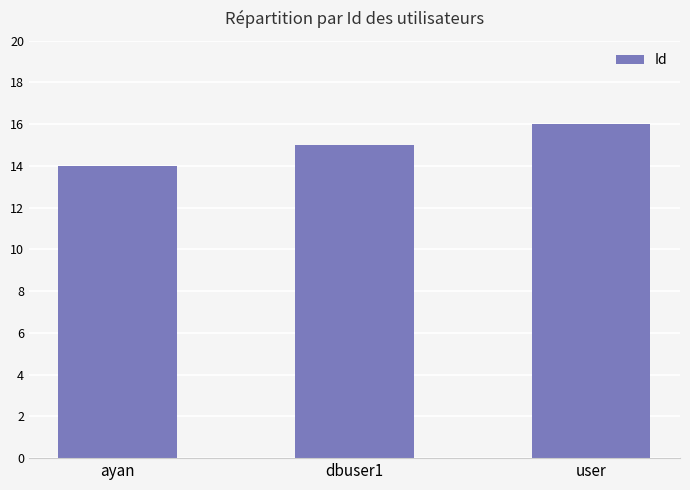

Reading left to right, transcribe all the data shown in this chart.

14	15	16